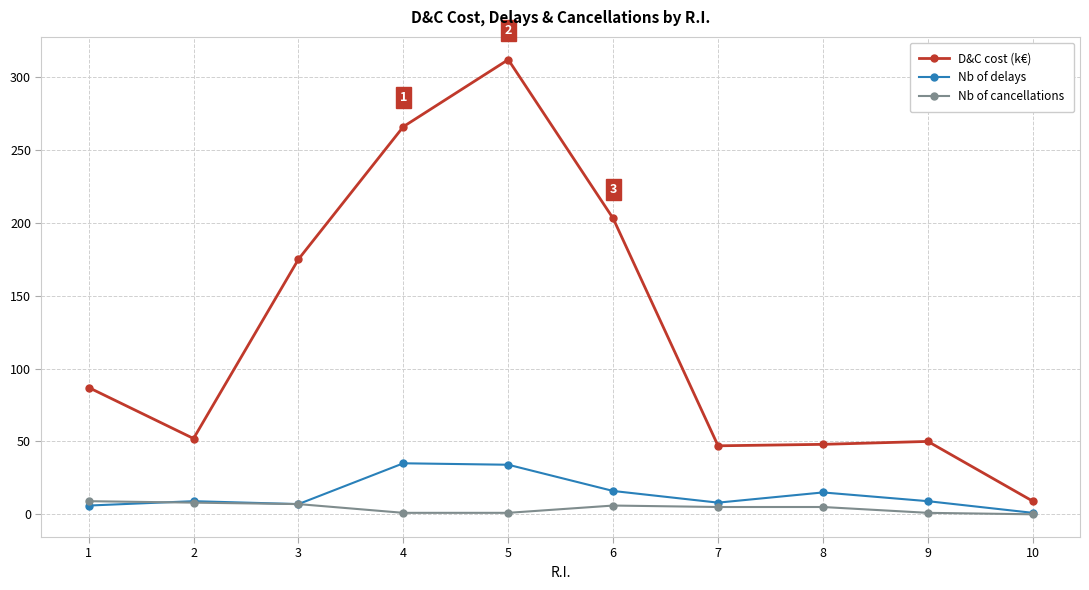

True or false: D&C cost (k€) and Nb of delays intersect in this chart.

False